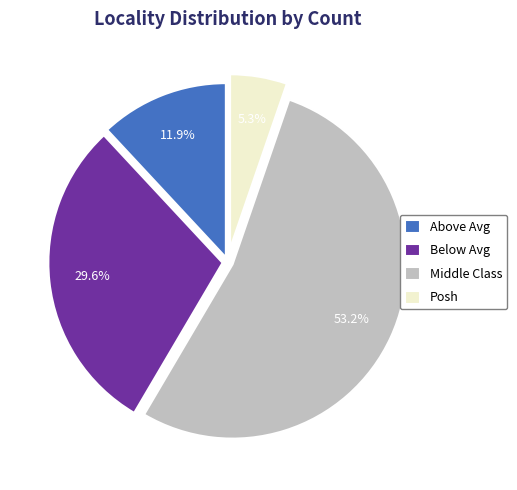

Is there any slice that represents more than half of the pie?

Yes